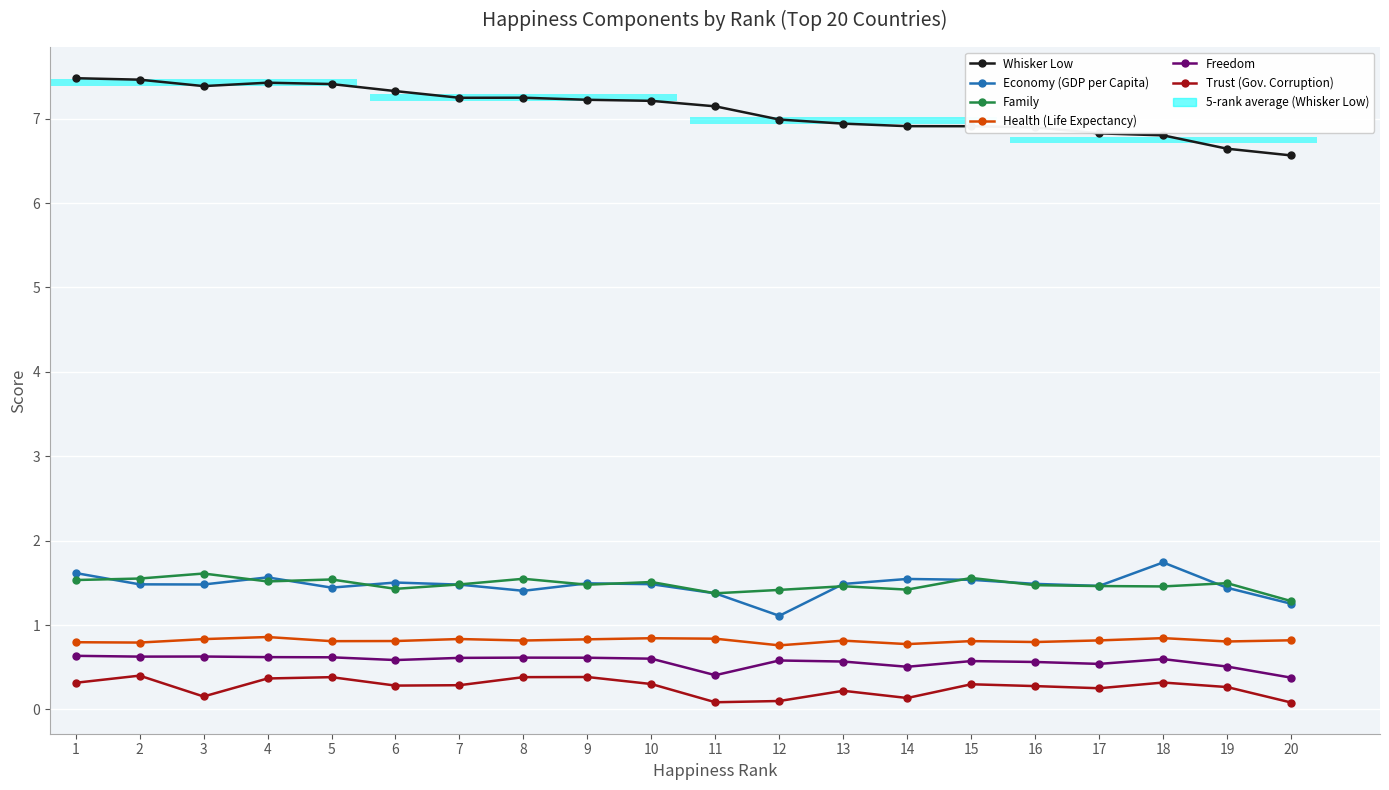

What is the value of the Trust (Gov. Corruption) bar at the 20th from the left?

0.1